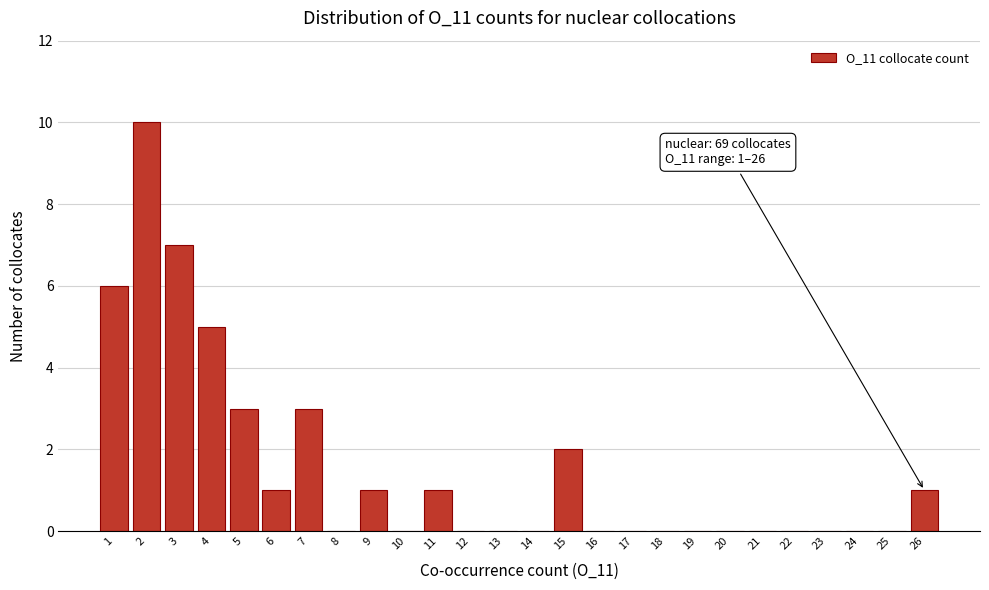

Over which range of the x-axis is the bar tallest?

1.5 to 2.5